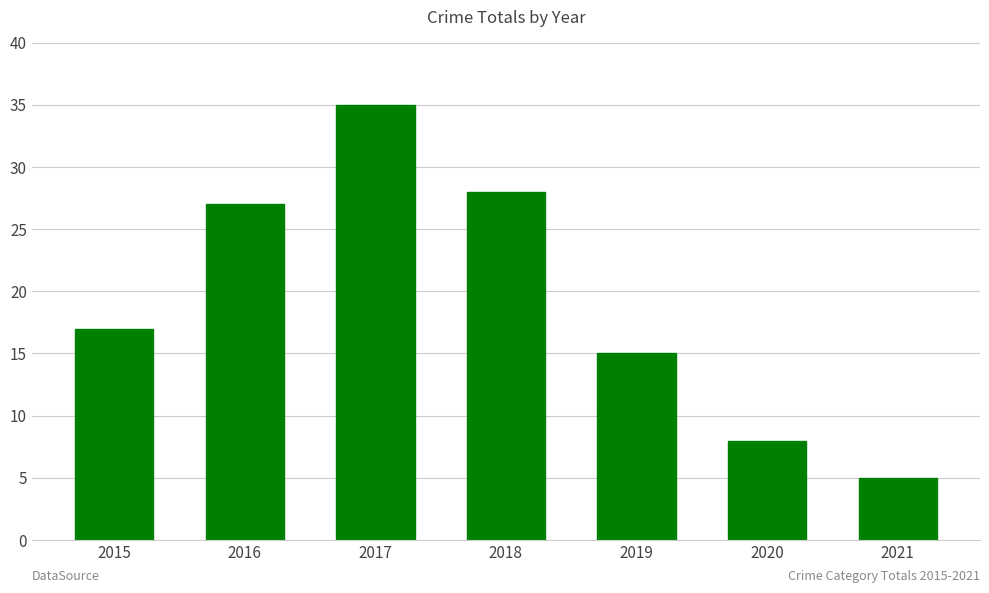

List the labels in order of value, largest first.

2017, 2018, 2016, 2015, 2019, 2020, 2021